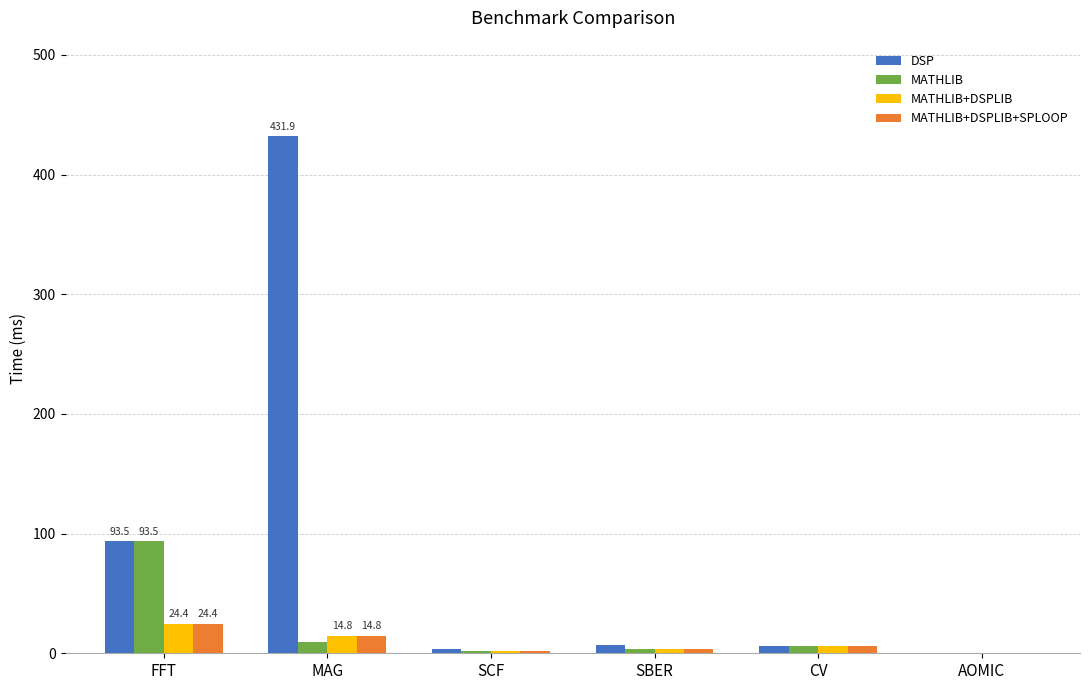

Between FFT and CV, which series saw the biggest shift?

DSP